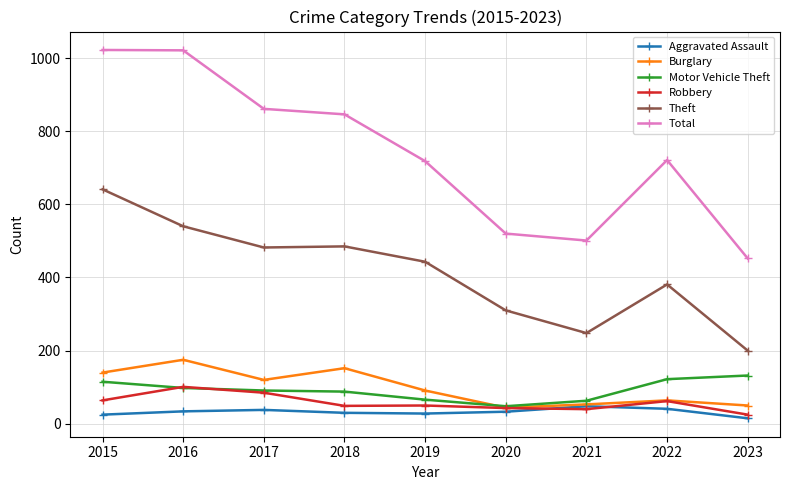

Which category has the lowest value in the Motor Vehicle Theft series?

2020